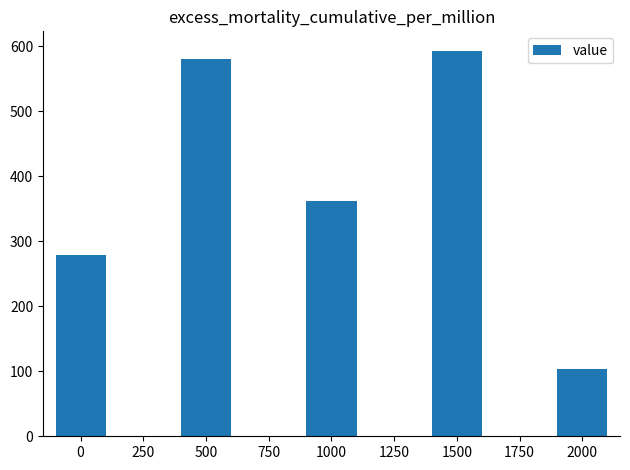

What is the value of the 1st bar from the left?

279